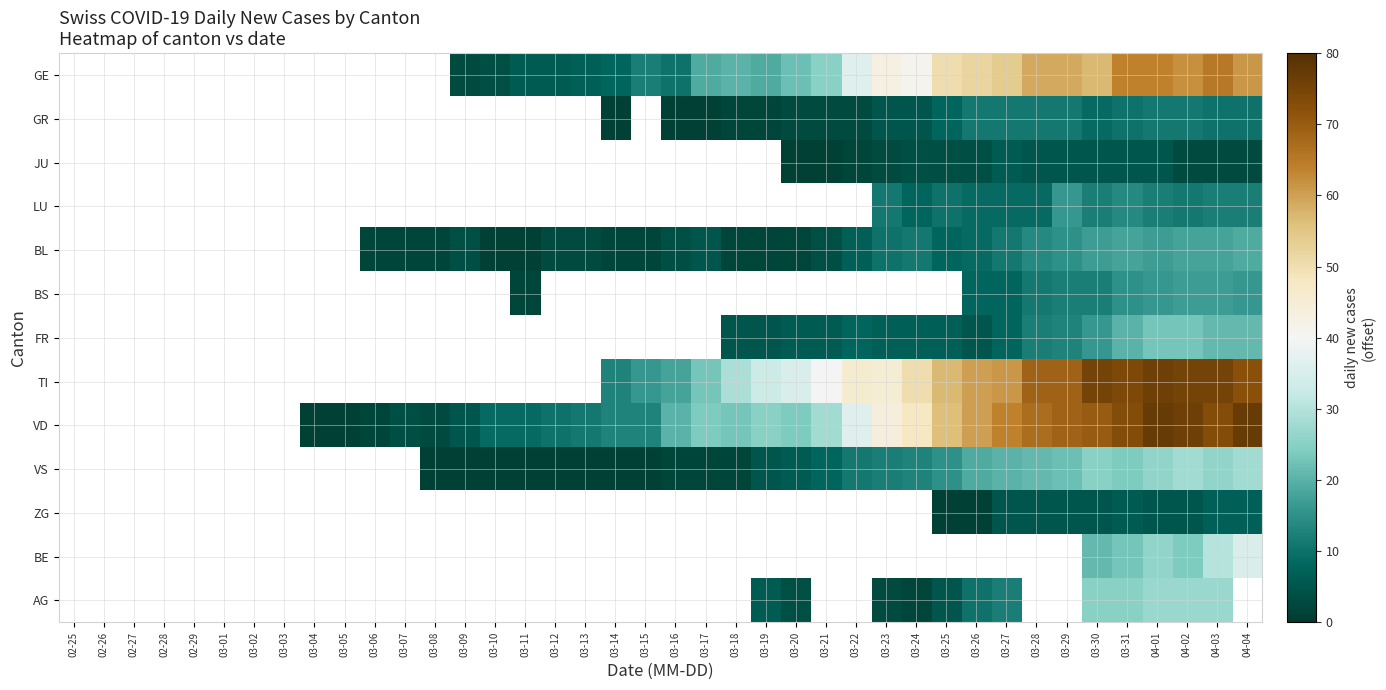

The value of GE at 03-09 is 3.0. True or false?

True